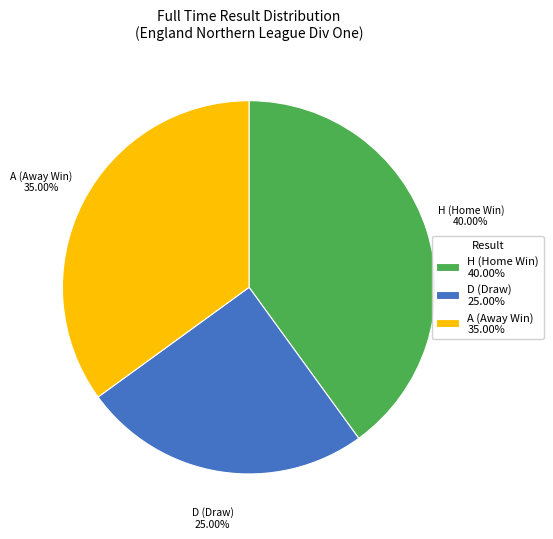

What is the smallest slice in the pie chart?

D (Draw)